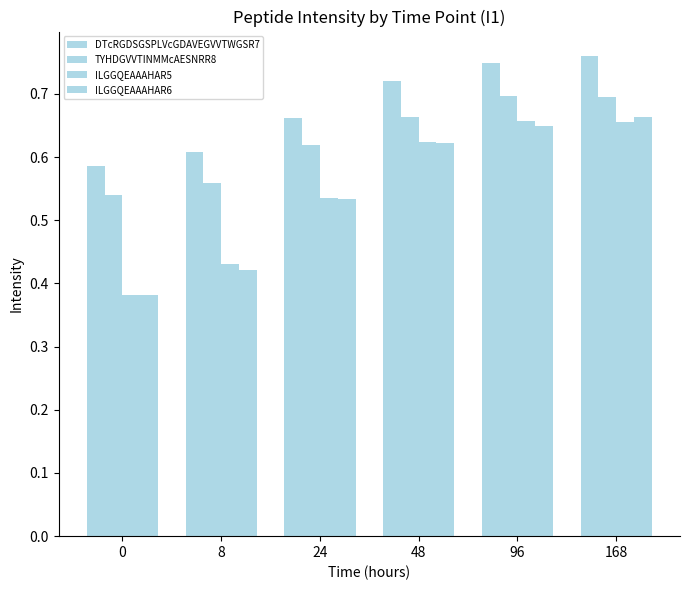

Count the ILGGQEAAAHAR6 values in the range 0 to 1.

6